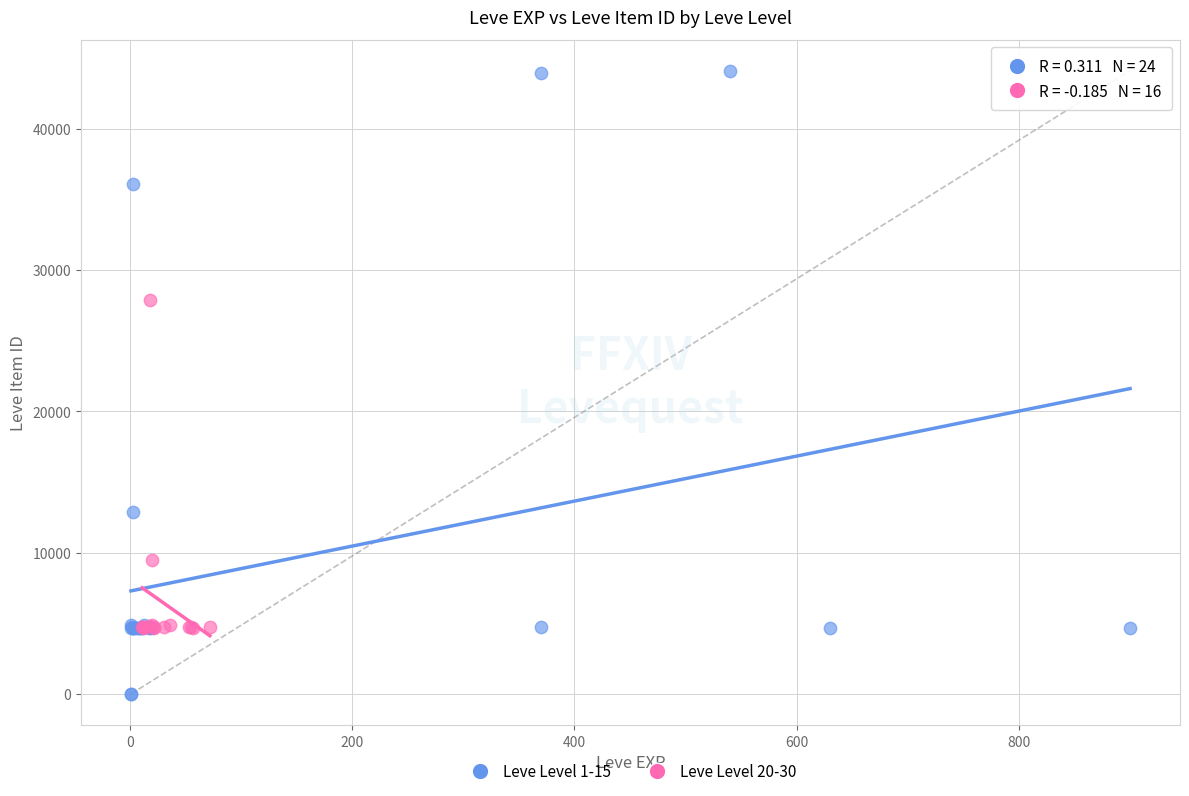

Which series has the largest Y range (max minus min)?

Leve Level 1-15